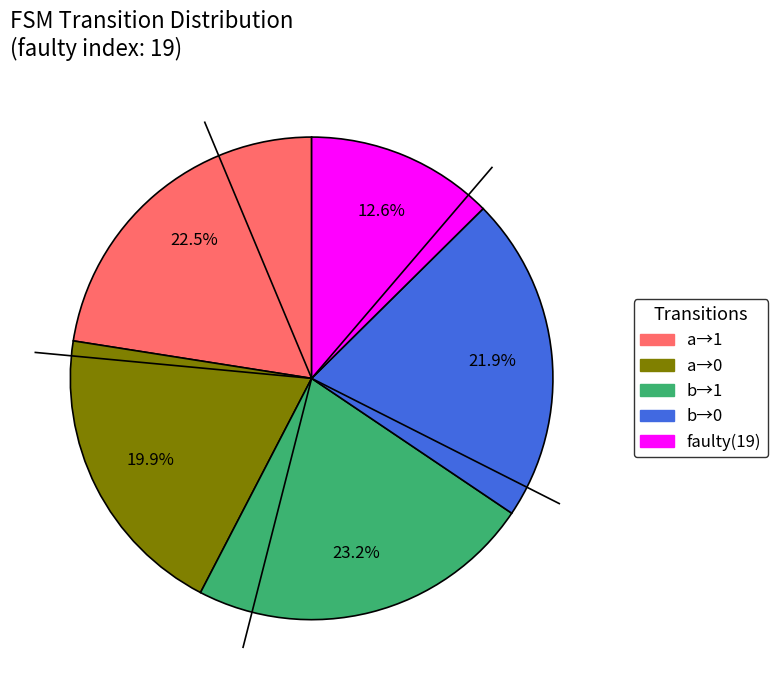

Is there a majority slice in this chart?

No